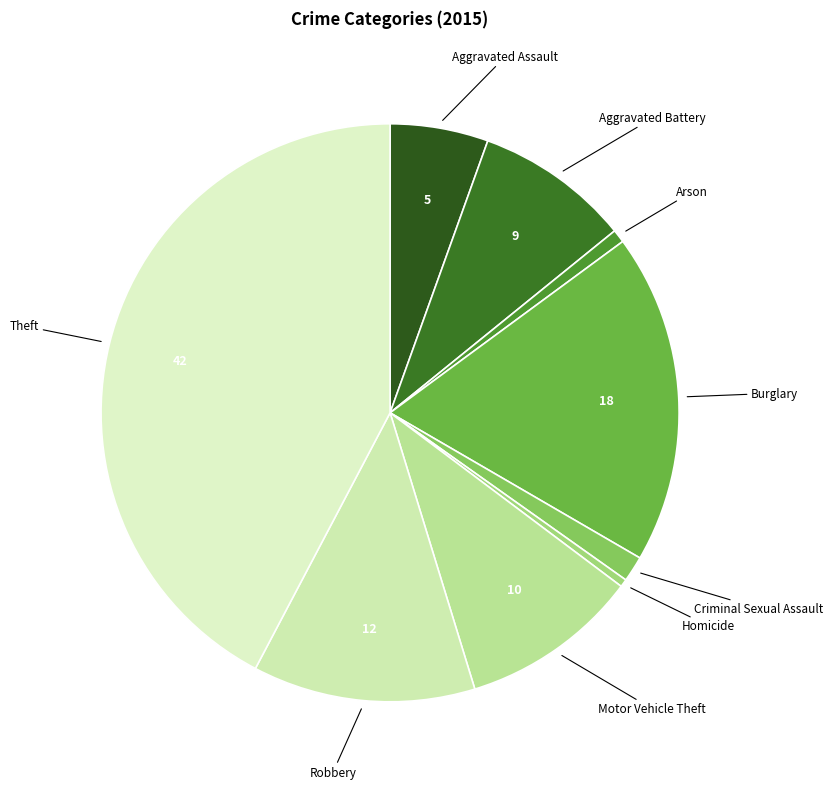

Is there any slice that represents more than half of the pie?

No